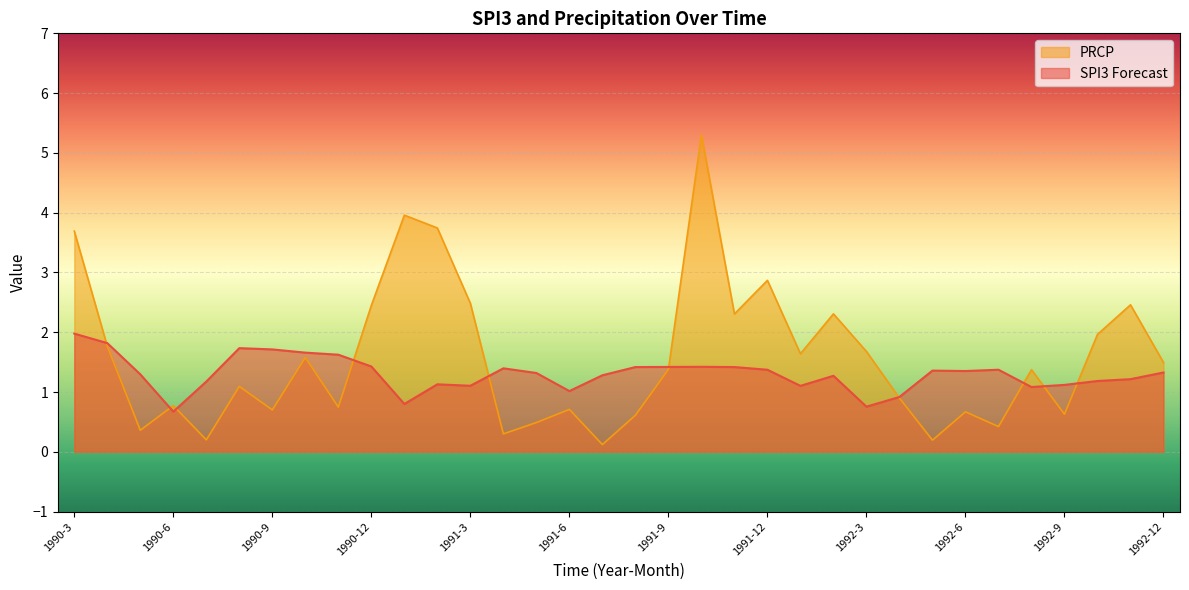

At 1992-2, list the series in order from largest to smallest.

PRCP, SPI3 Forecast